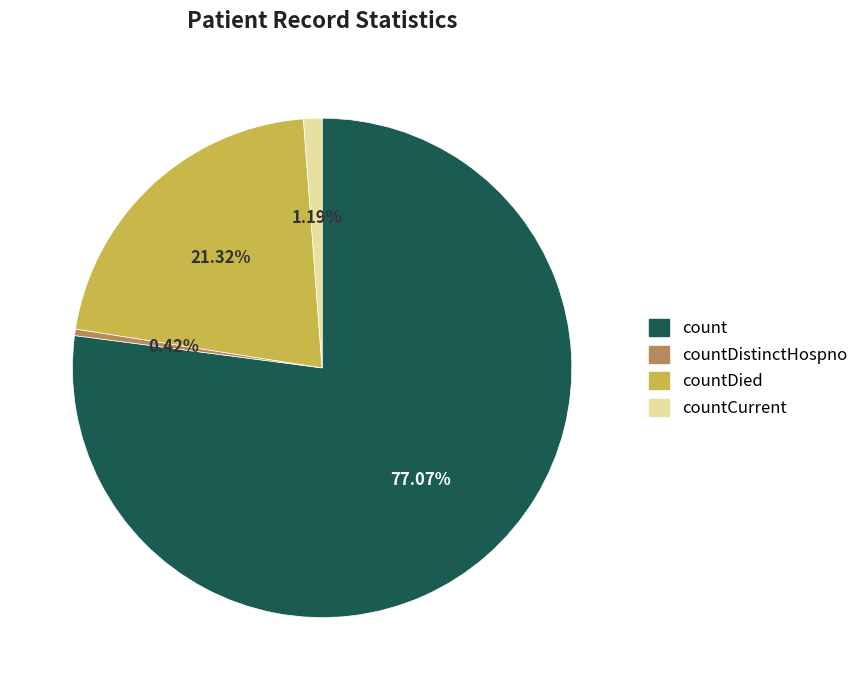

How many segments does this pie chart have?

4